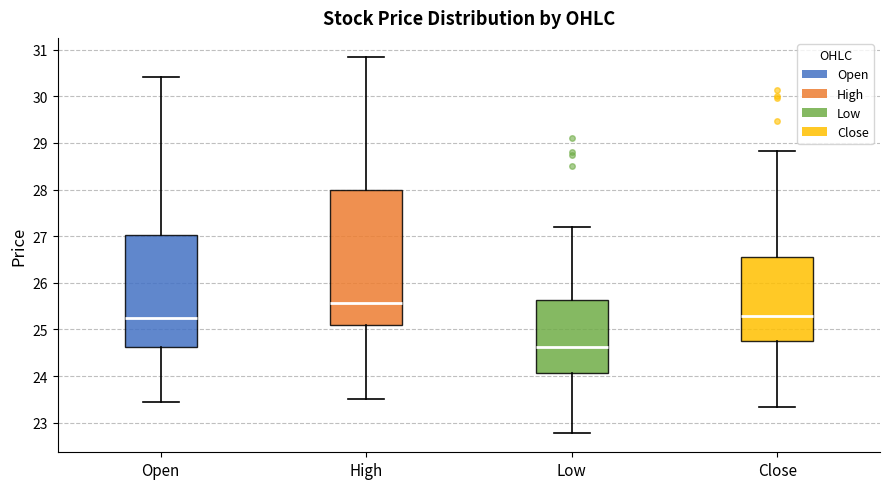

Reading left to right, transcribe this box plot: for each box, give where its median line is, the range the box spans, and where its two whiskers end, as read against the y-axis. The values are not printed on the chart, so give them approximately, as read against the axis.

Open: median 25.3, box 24.6 to 27.0, whiskers 23.5 to 30.4
High: median 25.6, box 25.1 to 28.0, whiskers 23.5 to 30.9
Low: median 24.6, box 24.1 to 25.6, whiskers 22.8 to 27.2
Close: median 25.3, box 24.8 to 26.5, whiskers 23.3 to 28.8